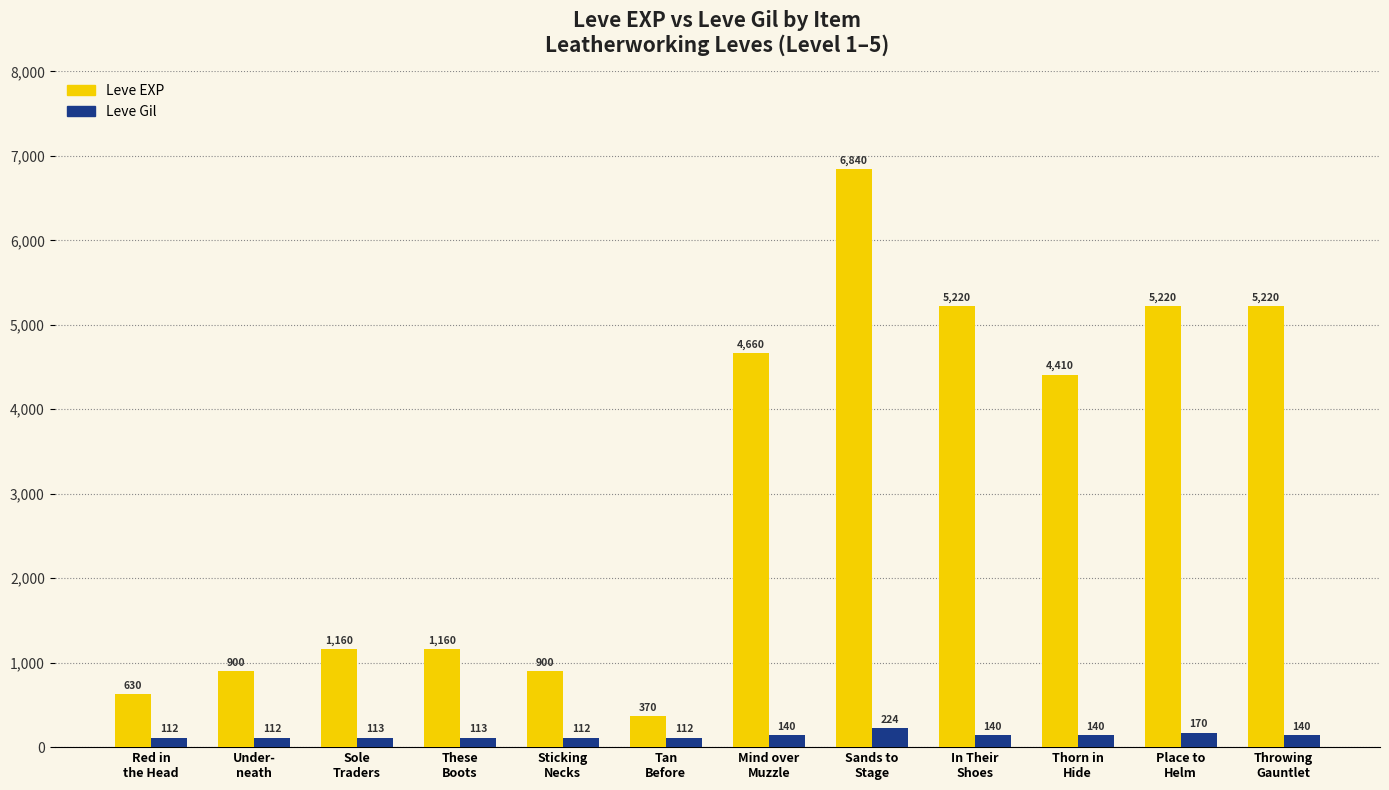

What is the value of the Leve Gil bar at the 10th from the left?

140